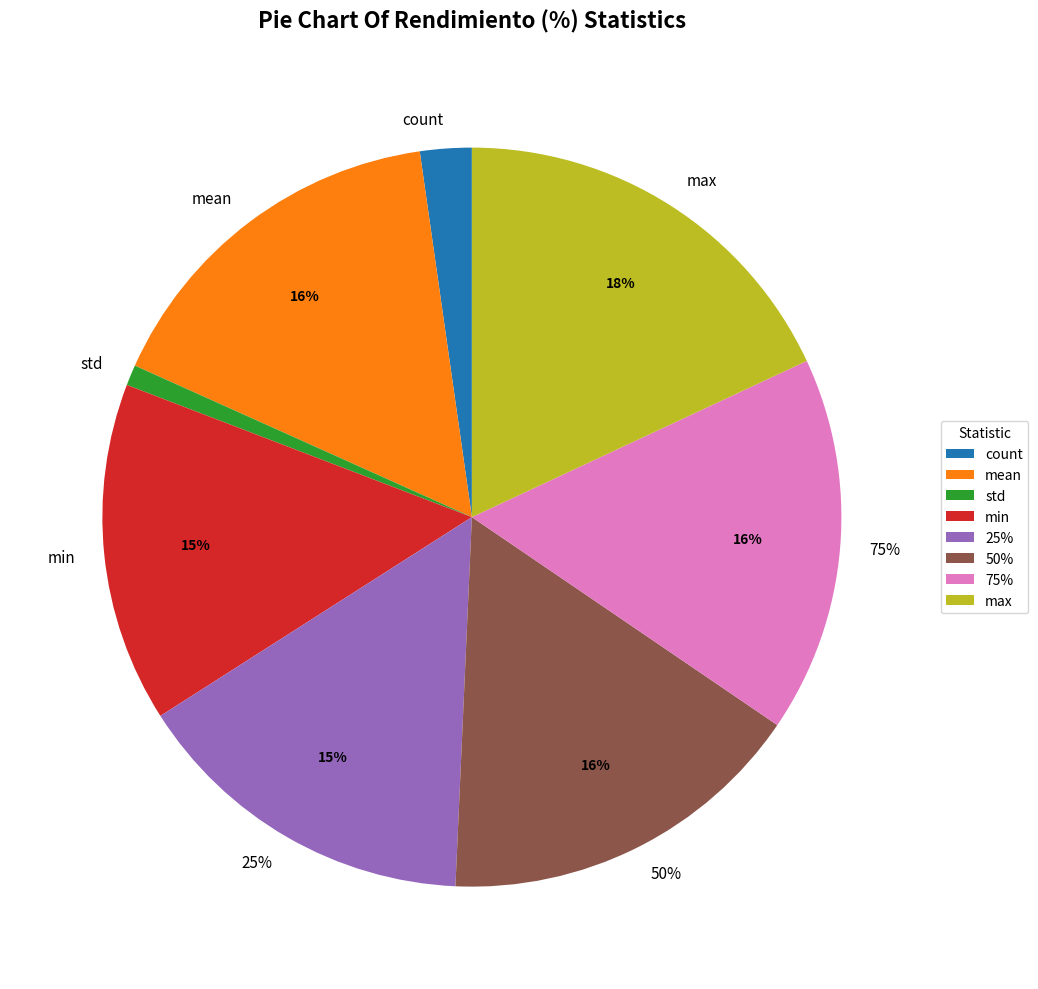

Combined, do min and count account for over 50%?

No